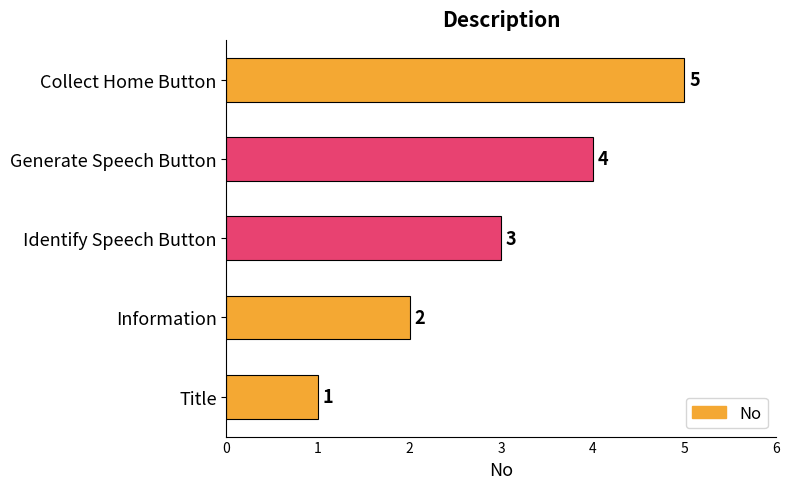

What is the change in value from Title to Collect Home Button?

+4